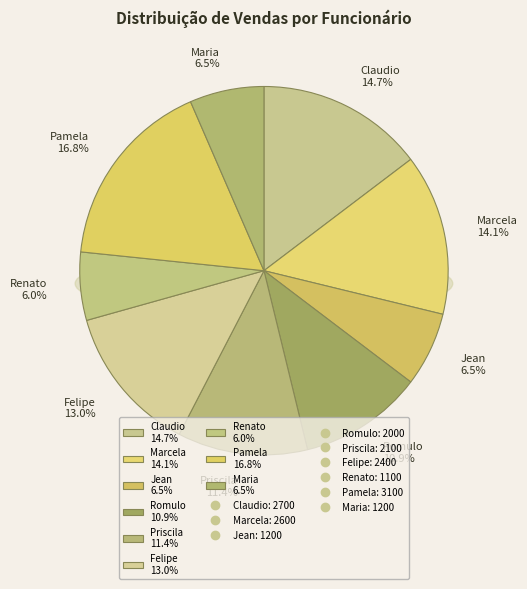

Is there any slice that represents more than half of the pie?

No